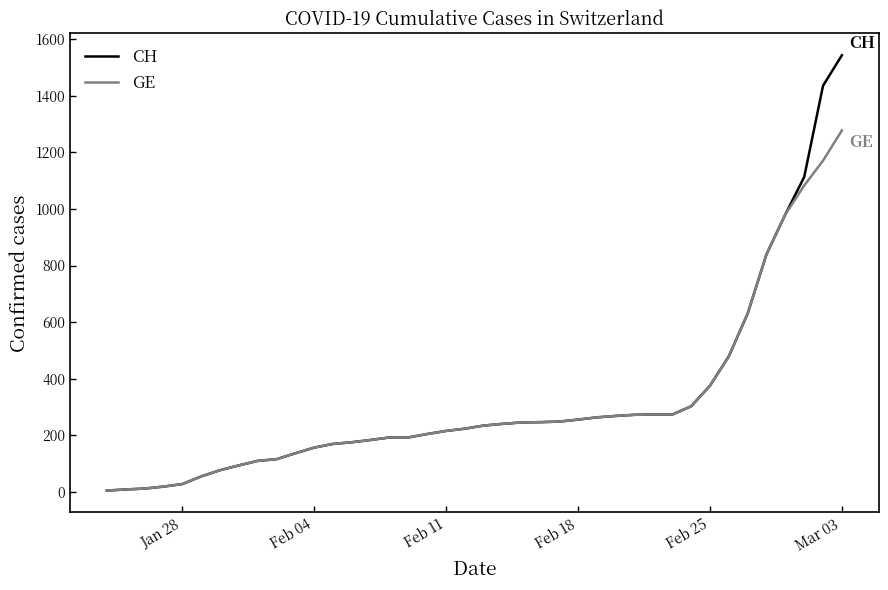

Rank the series by their maximum value, from highest to lowest.

CH, GE